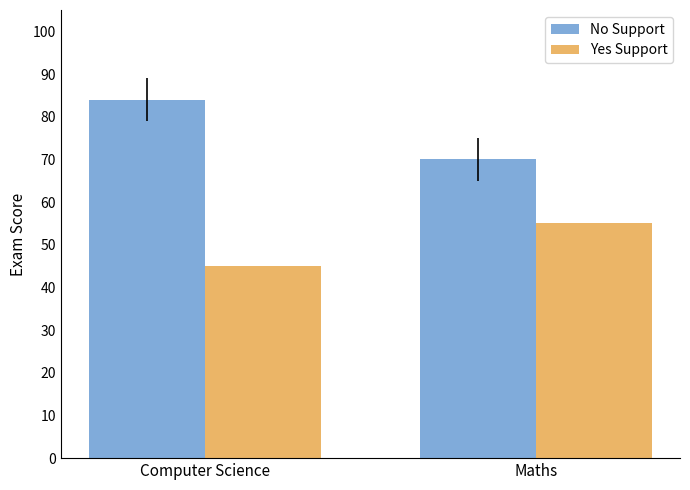

Is it true that Yes Support equals 55 at Maths?

True